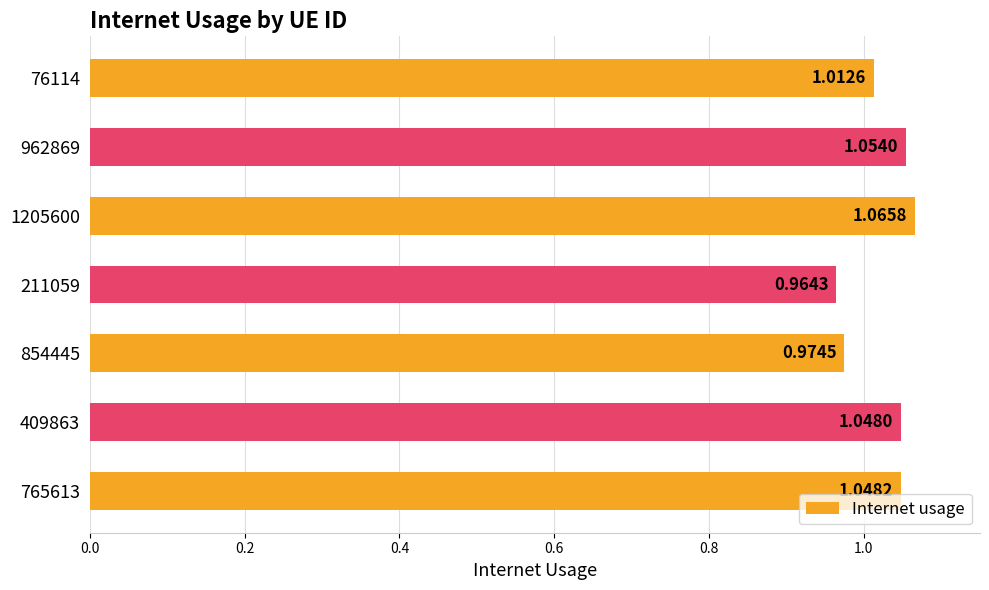

Which has a higher value, 1205600 or 854445?

1205600